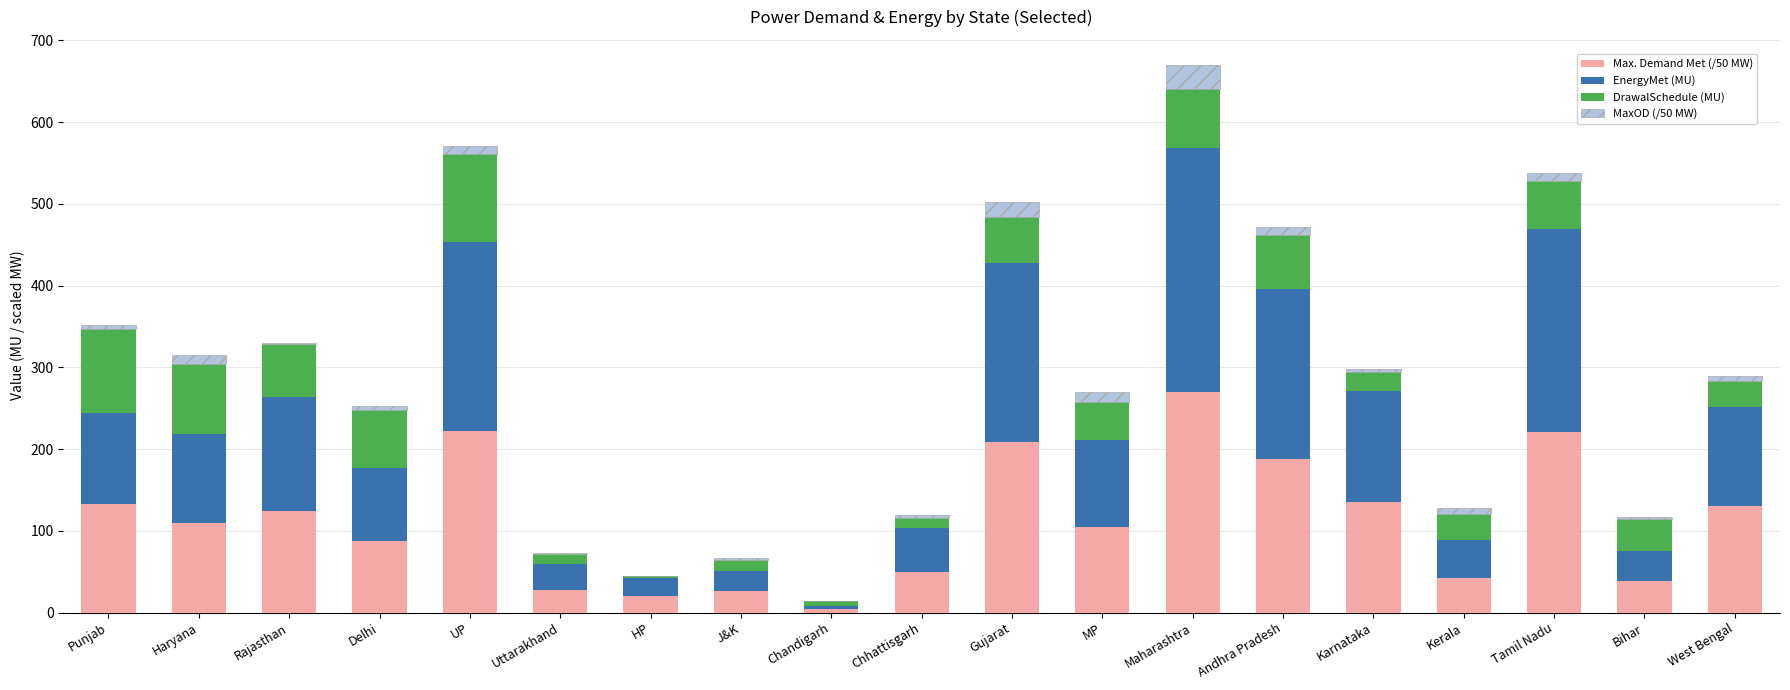

What value does the Max. Demand Met (/50 MW) series have at Punjab?

132.6